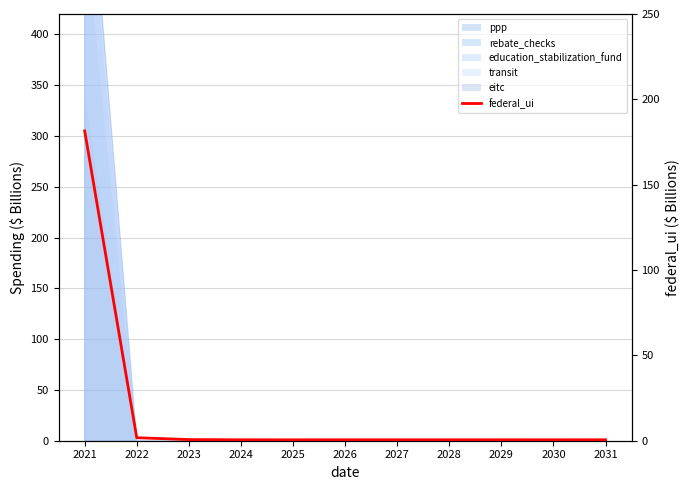

At which category does the data reach its first local valley?

2025